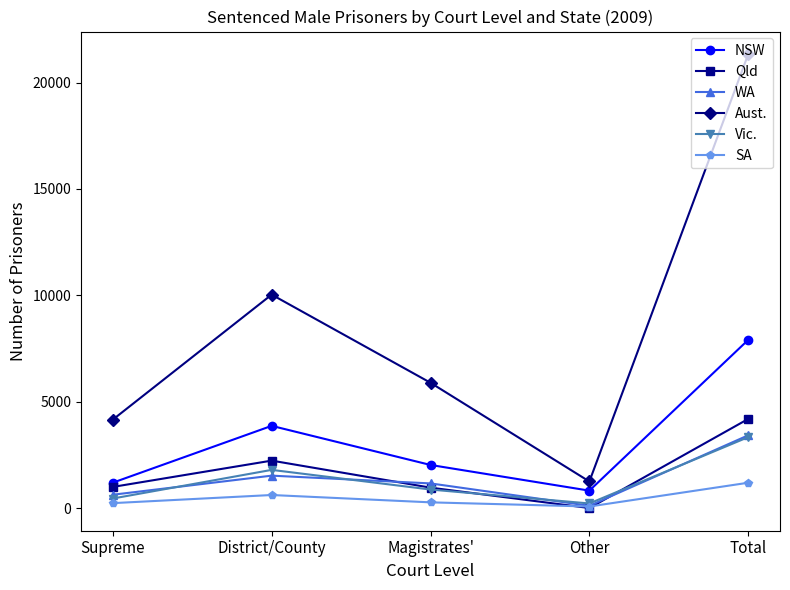

What is the value of the Aust. point at the 5th from the left?

21329